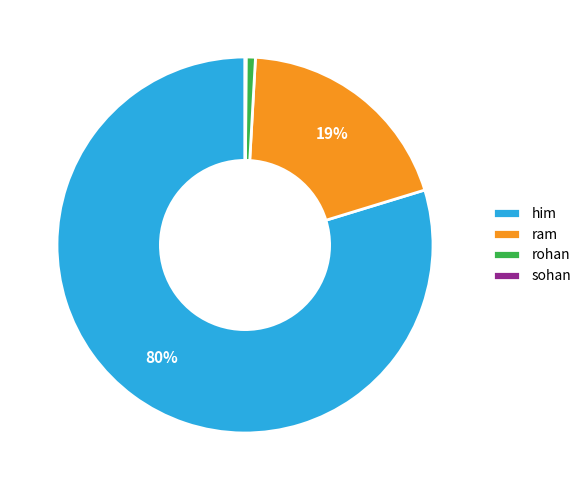

Is there any slice that represents more than half of the pie?

Yes